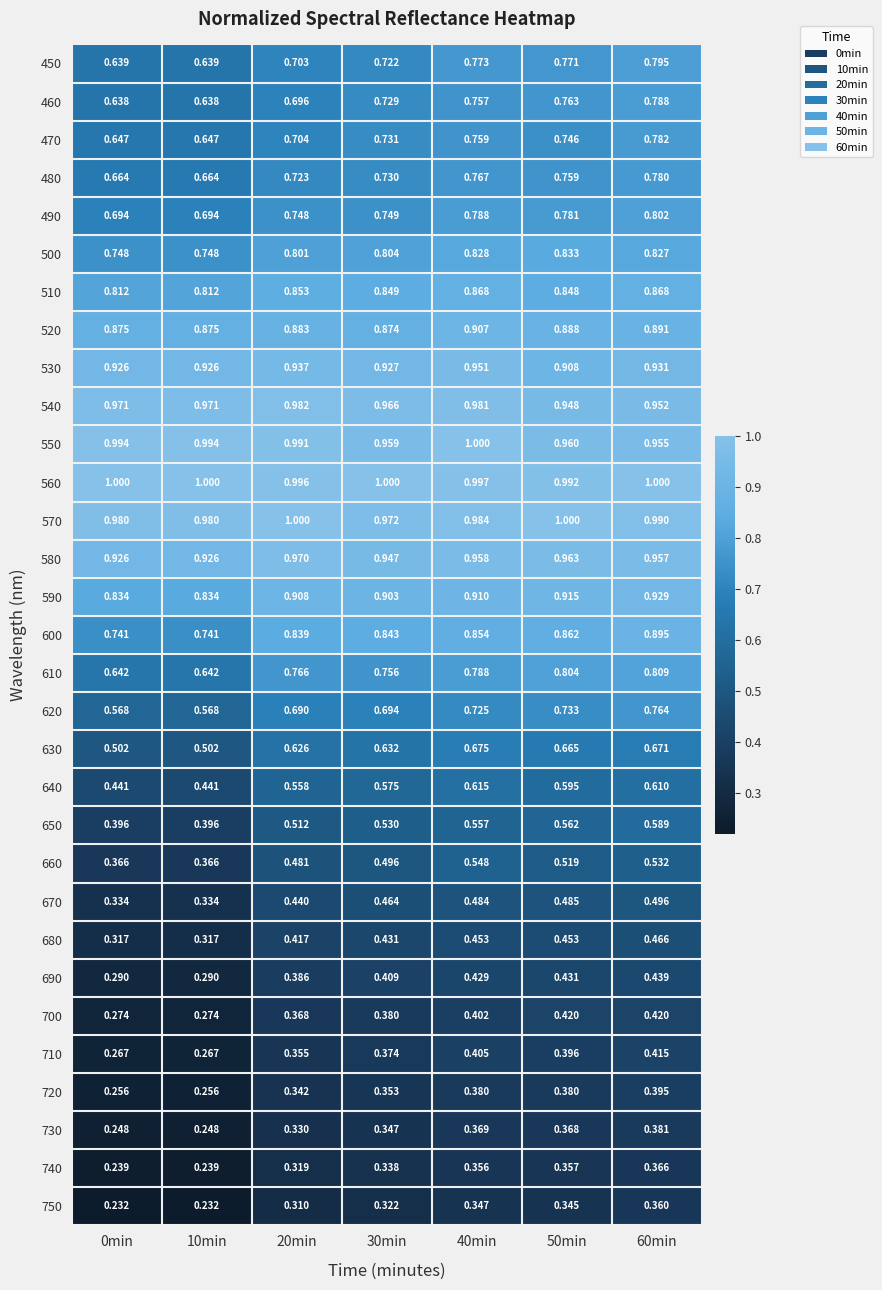

Is the value of 600 at 50min greater than the value of 650 at 60min?

Yes